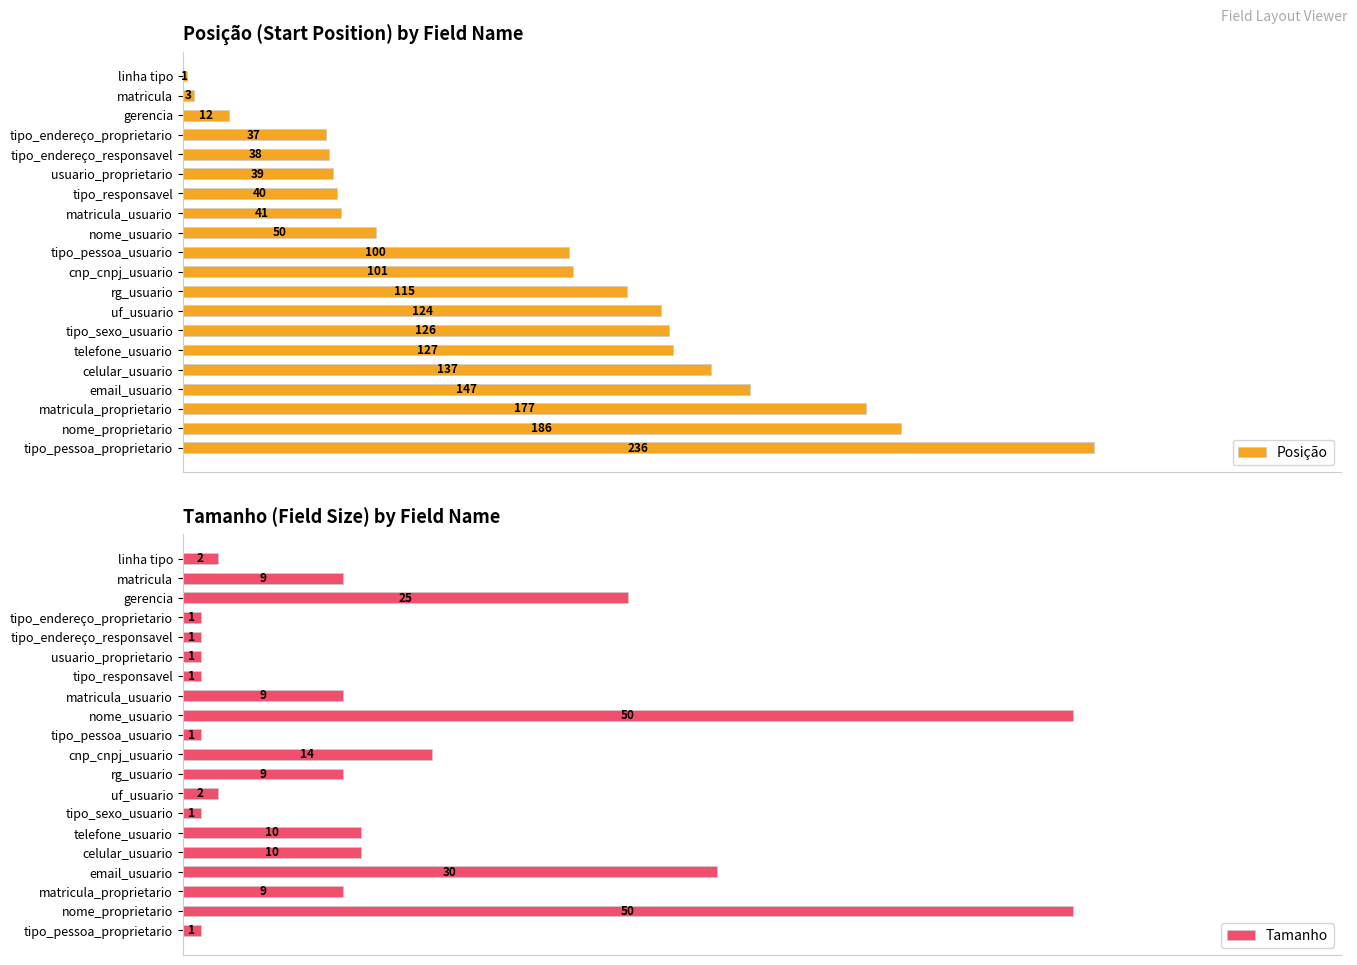

The value of Tamanho at uf_usuario is 1. True or false?

False